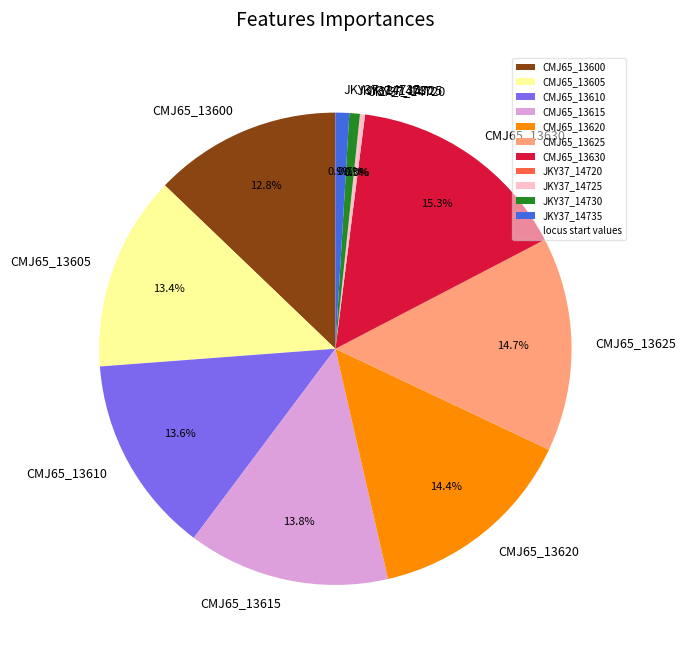

Does CMJ65_13600 account for over 50% of the chart?

No